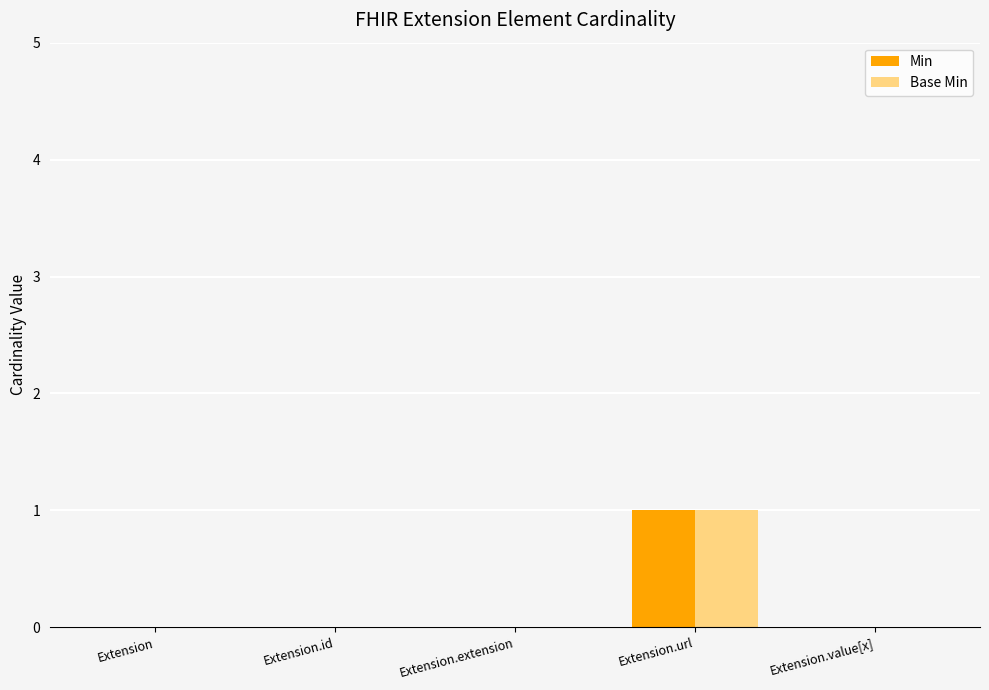

The value of Base Min at Extension.id is 1. True or false?

False